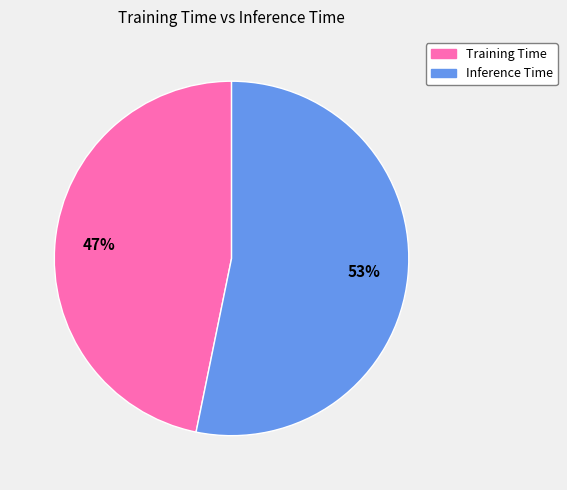

To the nearest percent, what is the difference between the Inference Time and Training Time slice percentages?

6%